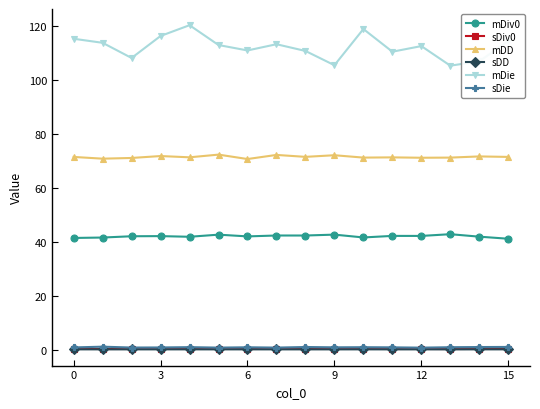

What is the maximum value for mDD?

72.2